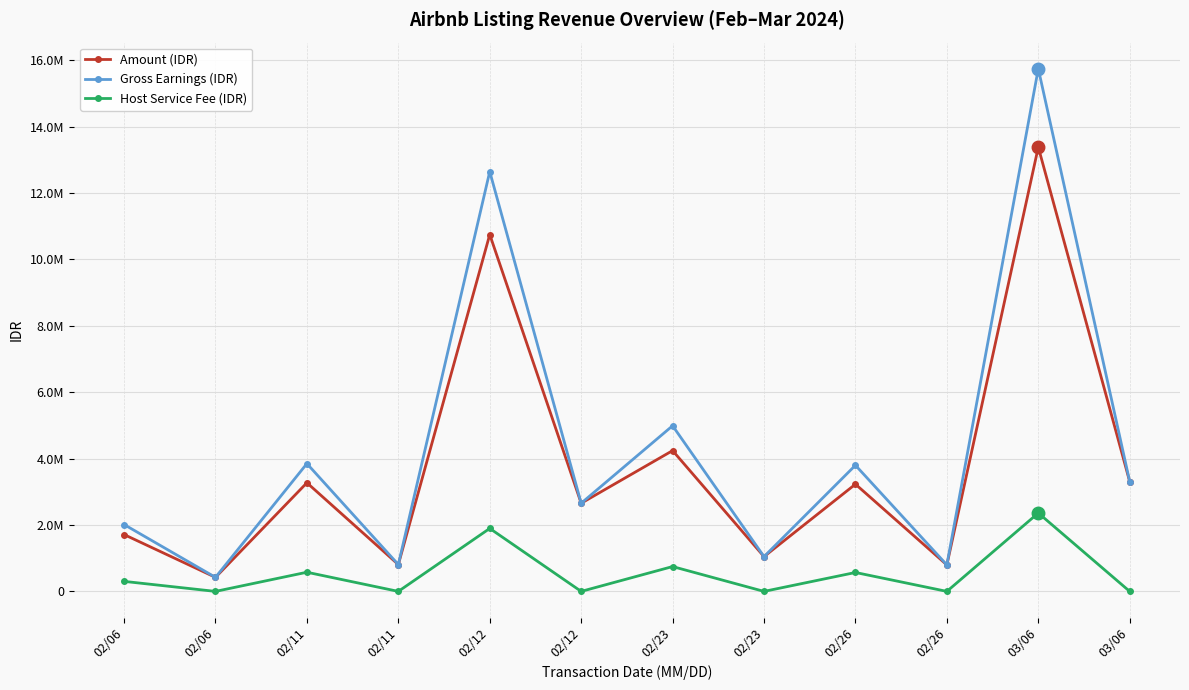

What are all the series names shown in the legend?

Amount (IDR), Gross Earnings (IDR), Host Service Fee (IDR)